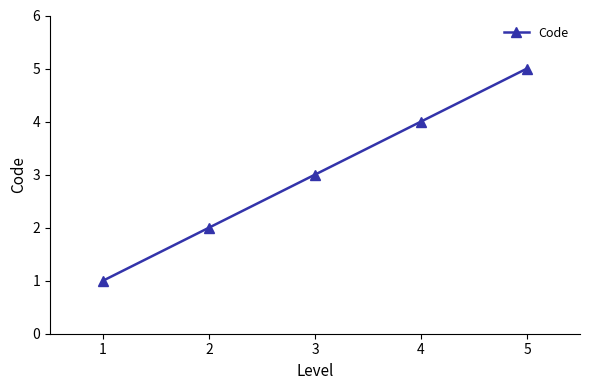

True or false: the data shows 2 at 2.

True